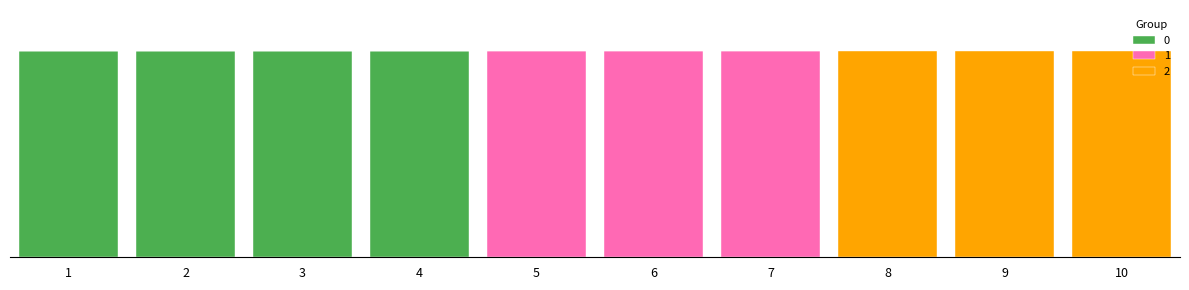

At how many categories does at least one series exceed 0?

10